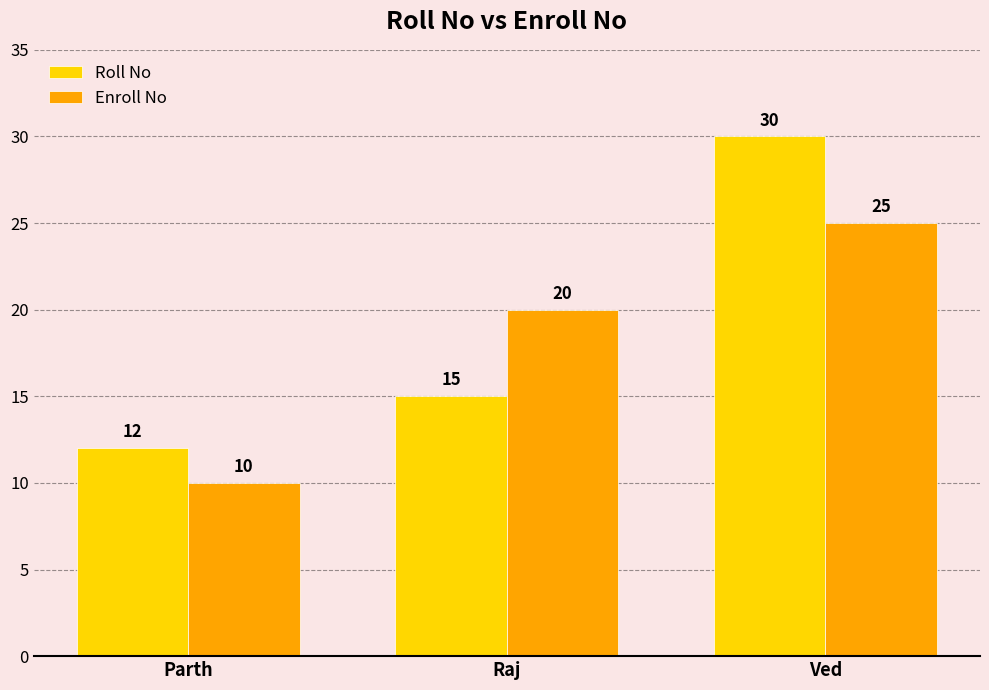

What is the difference between the maximum and minimum values in the Enroll No series?

15